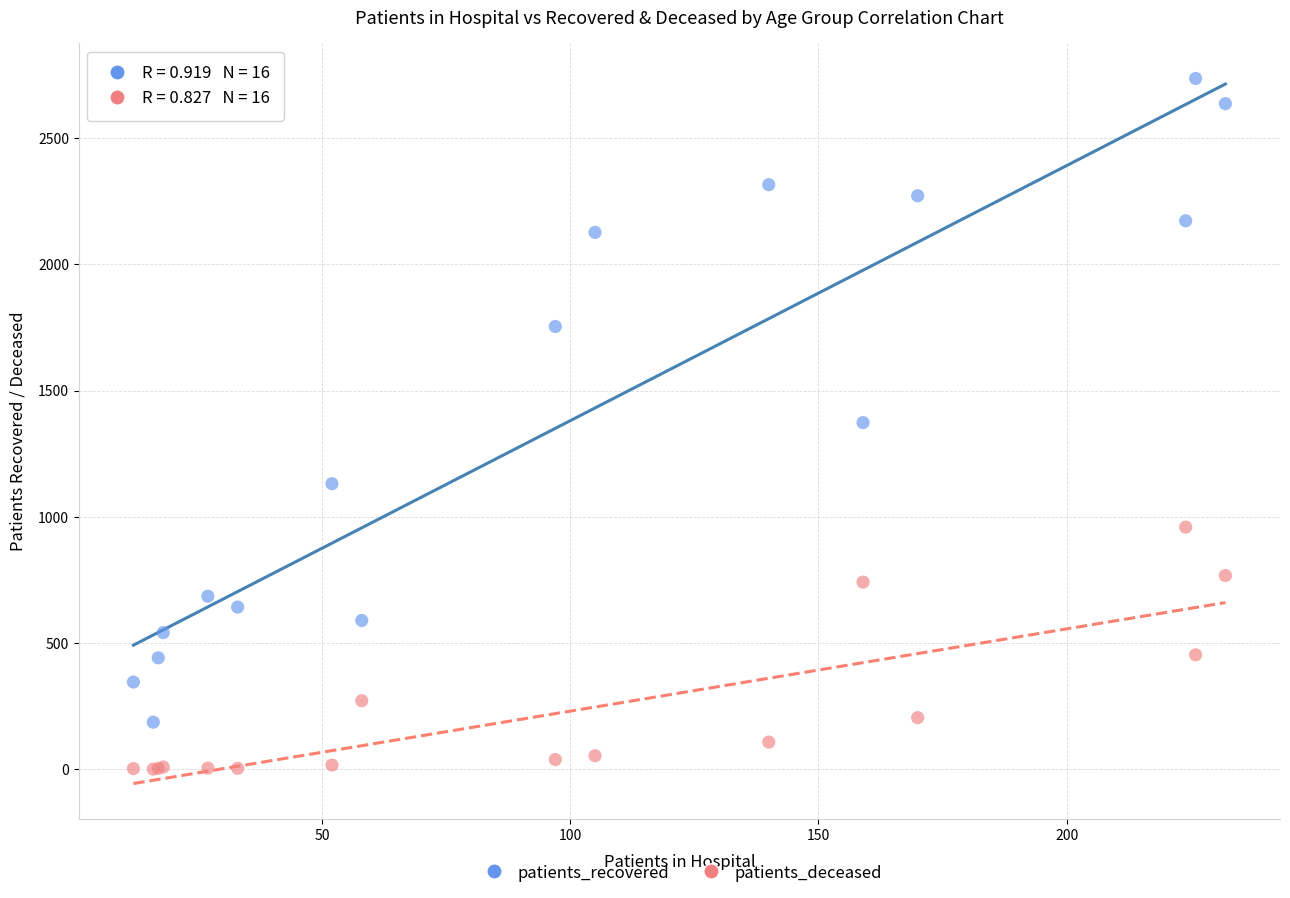

Which series contains the lowest Y value?

patients_deceased